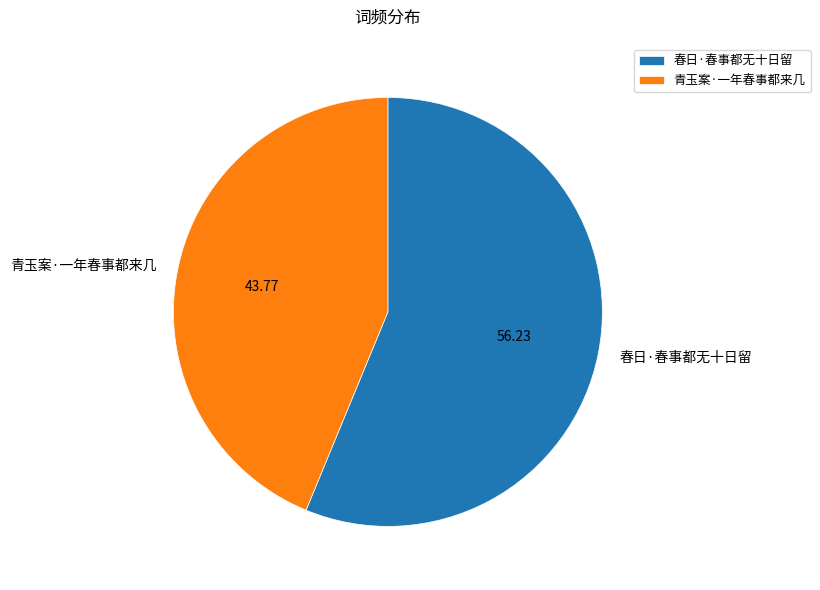

Do 春日·春事都无十日留 and 青玉案·一年春事都来几 together represent more than half of the pie?

Yes